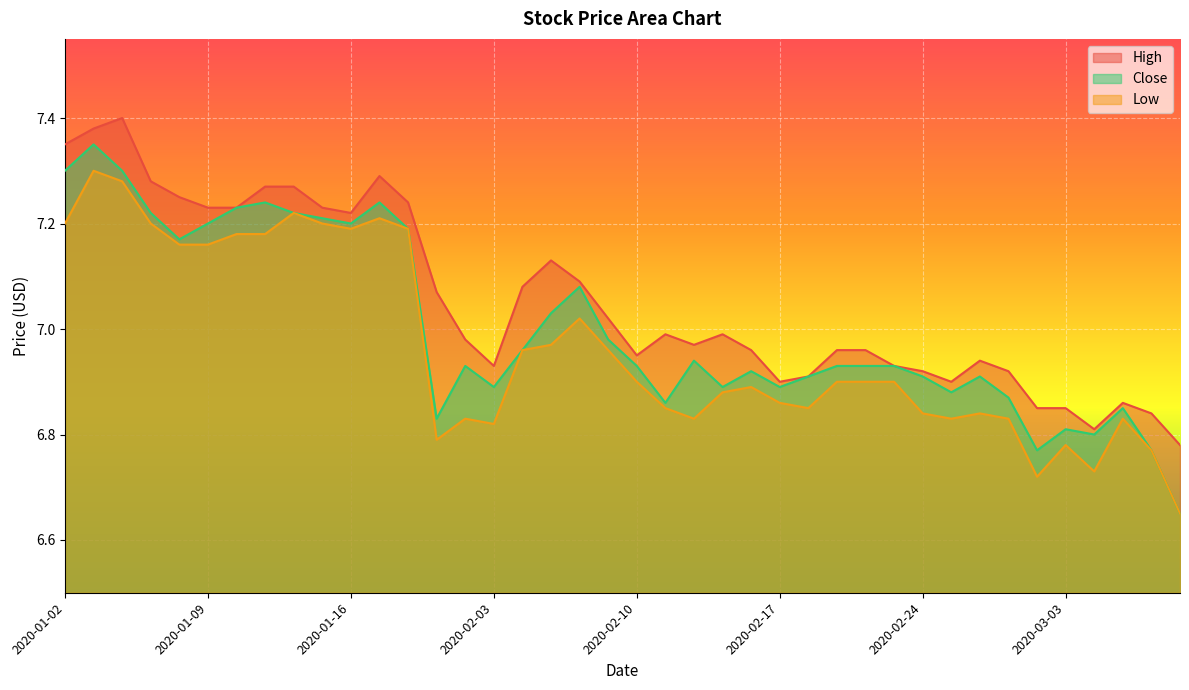

True or false: High has a value of 11.5 at 2020-02-10.

False